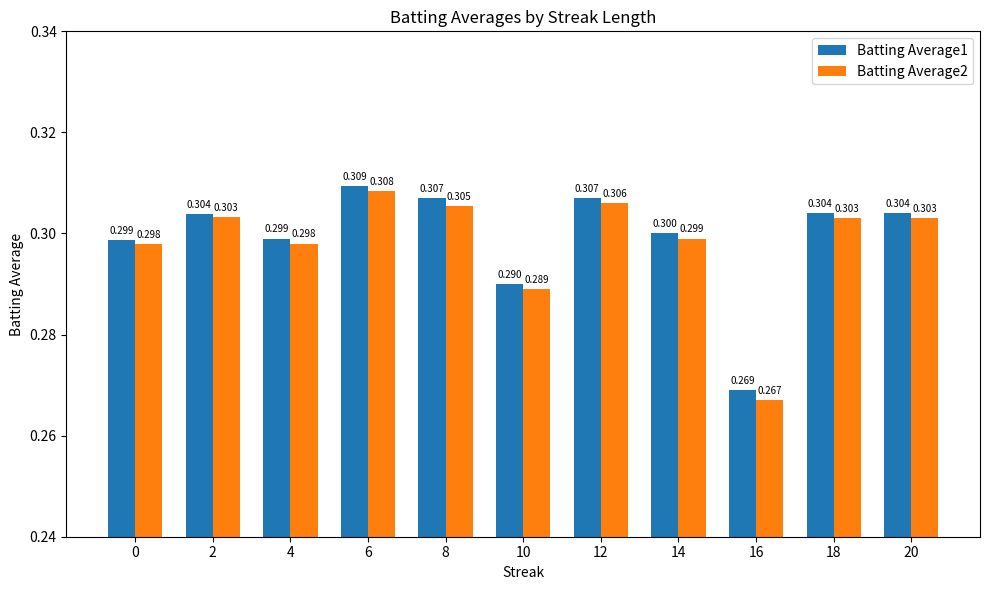

What is the average value of the Batting Average1 series?

0.3